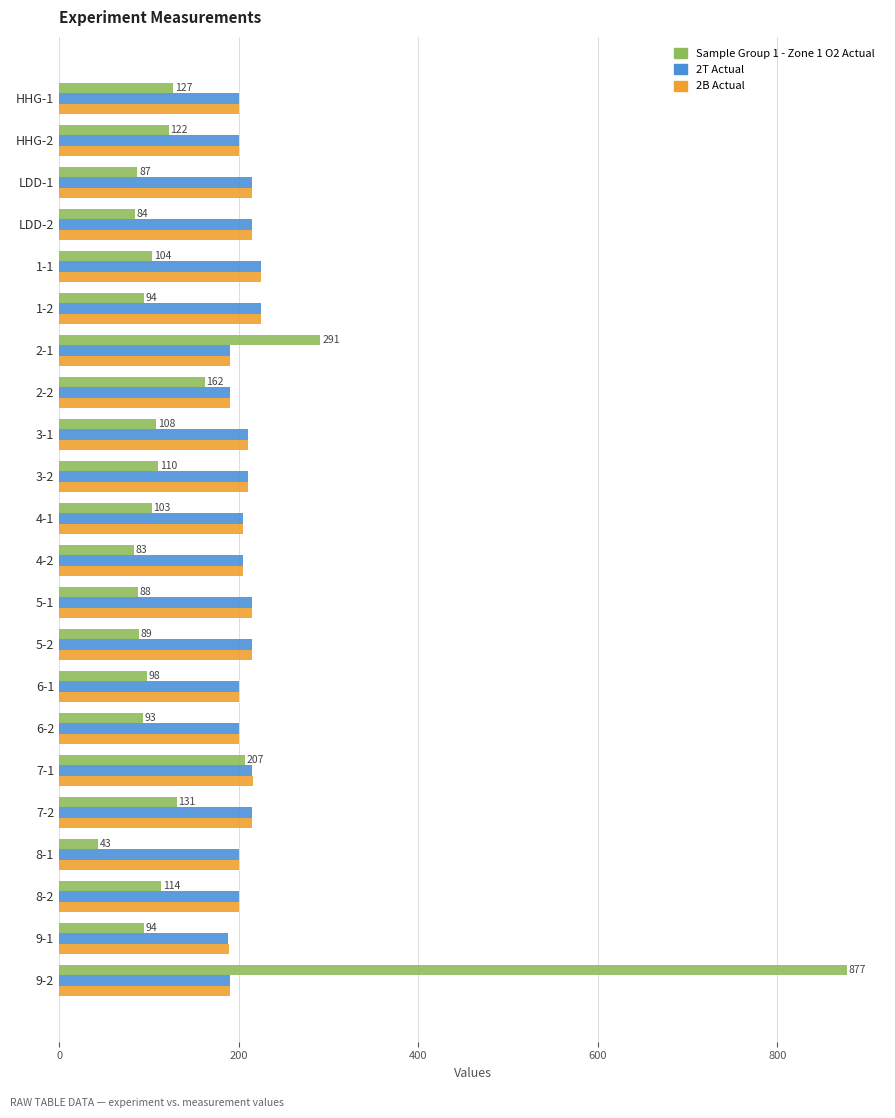

What is the difference between the highest and lowest values at 3-2?

100.2